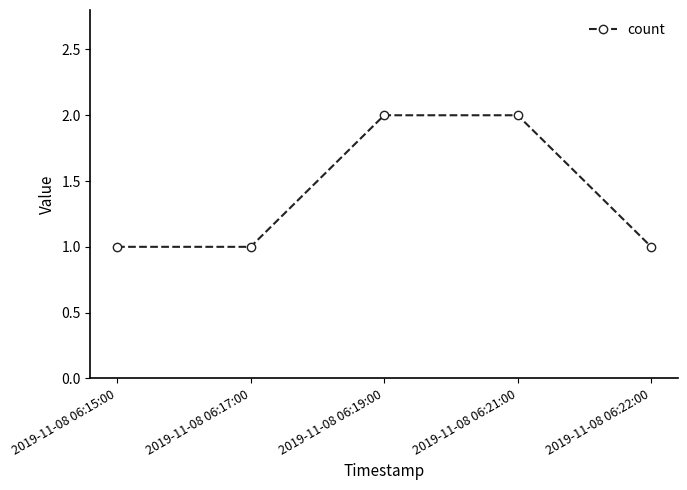

How many categories are shown in the chart?

5